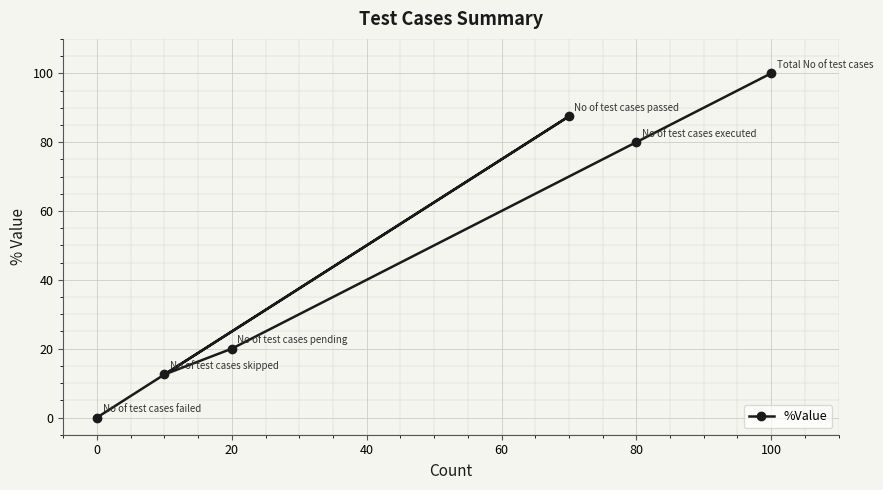

What is the sum of all values?

300.0